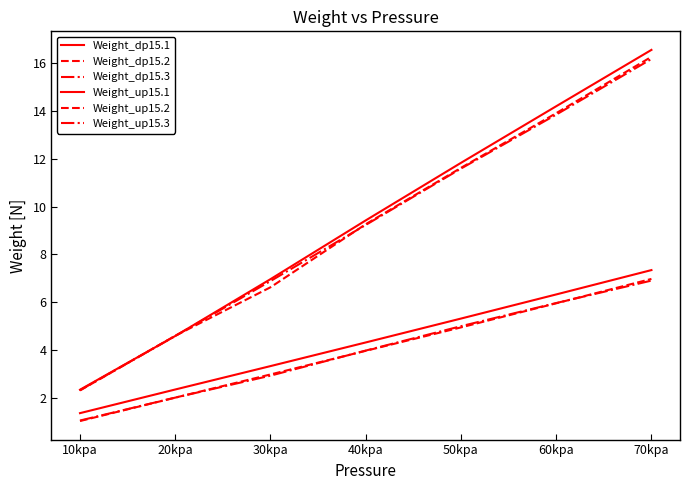

Reading left to right, list all the values displayed in this chart.

Weight_dp15.1: 2.3	4.6	7.0	9.4	11.8	14.2	16.6
Weight_dp15.2: 2.3	4.6	6.6	9.3	11.6	13.9	16.3
Weight_dp15.3: 2.3	4.6	6.9	9.2	11.6	13.8	16.2
Weight_up15.1: 1.4	2.3	3.3	4.3	5.3	6.3	7.3
Weight_up15.2: 1.0	2.0	3.0	4.0	4.9	6.0	7.0
Weight_up15.3: 1.0	2.0	2.9	4.0	5.0	6.0	6.9